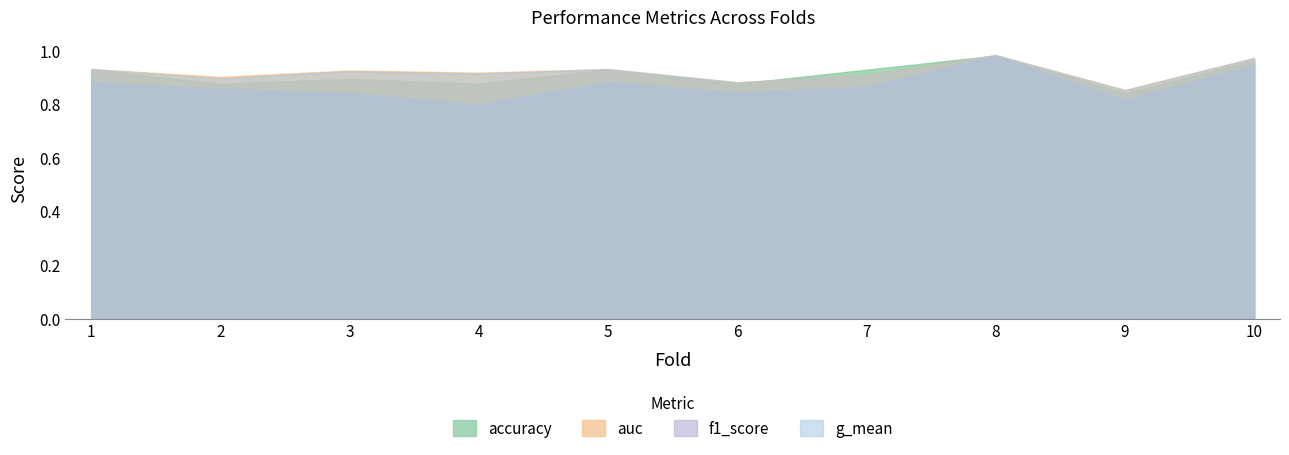

At which category does the chart reach its peak across all series?

8